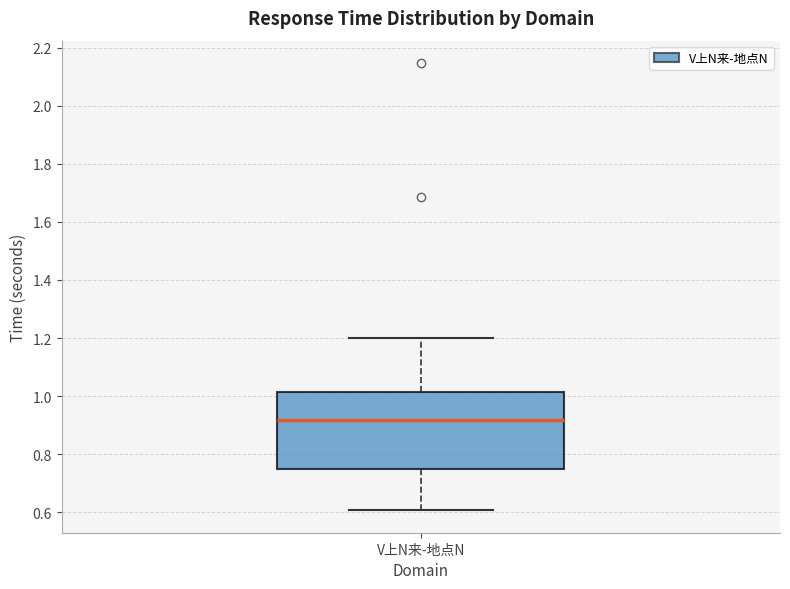

Read this box plot against the y-axis: the position of the median line, the range covered by the box, and the ends of both whiskers. The values are not printed on the chart, so give them approximately, as read against the axis.

median 0.92, box 0.74 to 1.02, whiskers 0.60 to 1.20